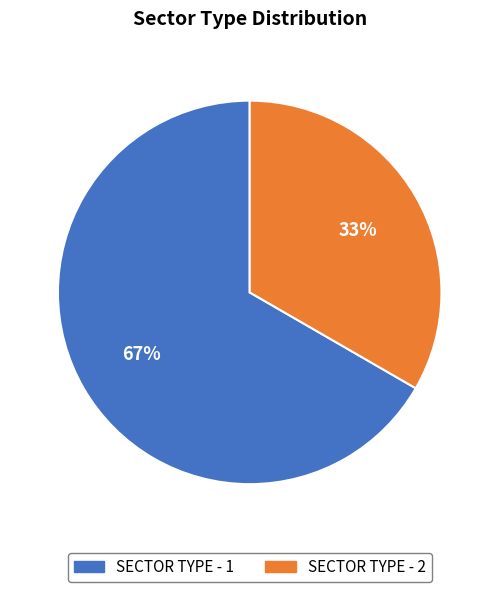

To the nearest percent, what is the combined percentage of SECTOR TYPE - 1 and SECTOR TYPE - 2?

100%